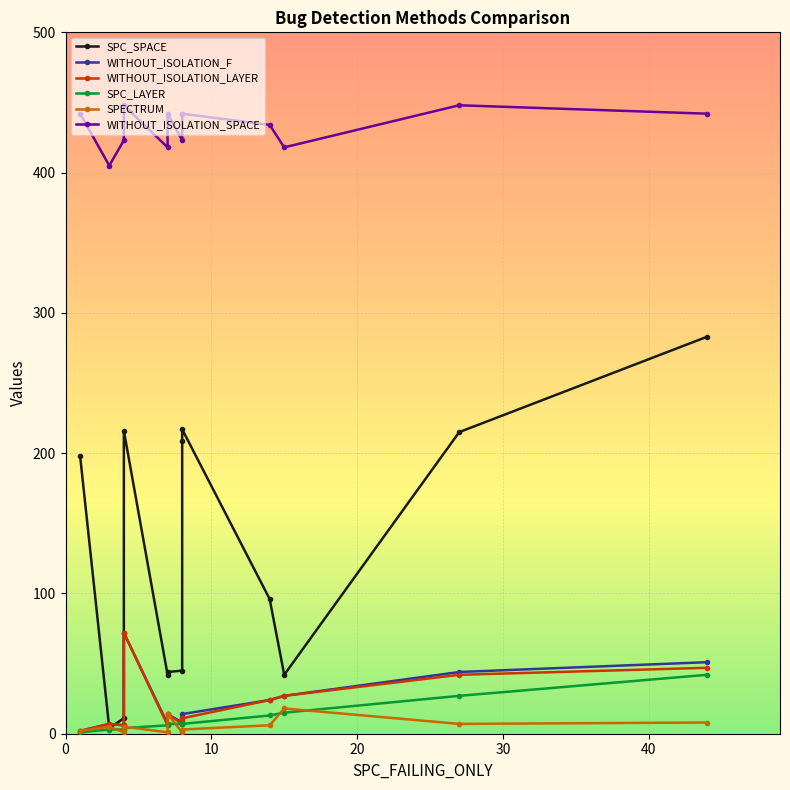

After their last crossing, which series has the higher values: SPECTRUM or SPC_LAYER?

SPC_LAYER